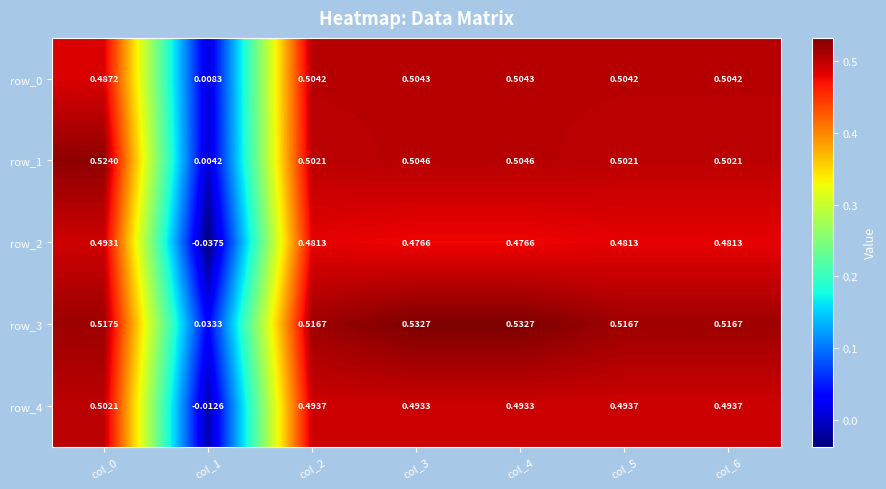

How many data points does each series have?

7